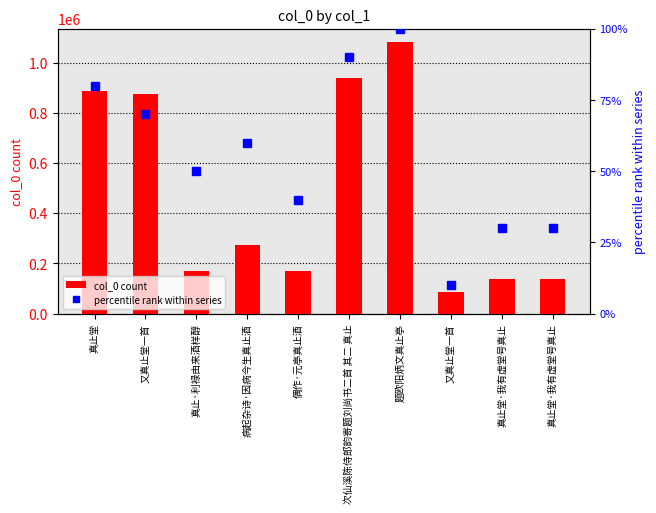

The col_0 count series shows 61895 at 真止·利禄由来酒样醇. True or false?

False